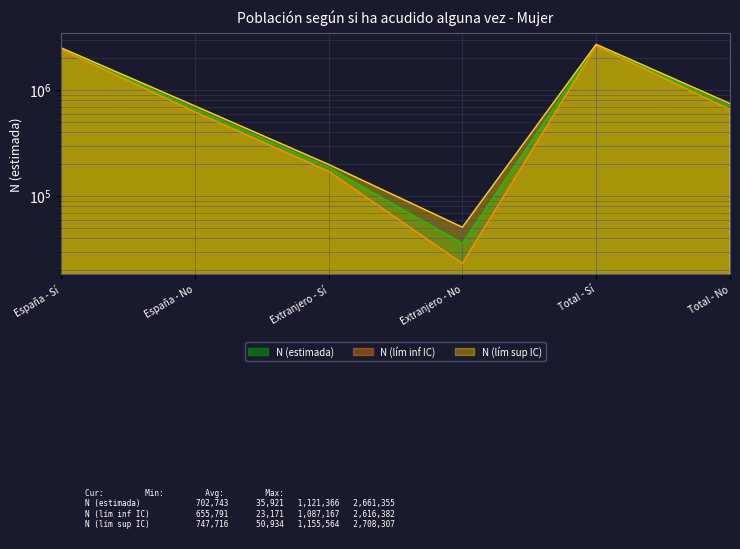

How many distinct data groups are displayed?

3